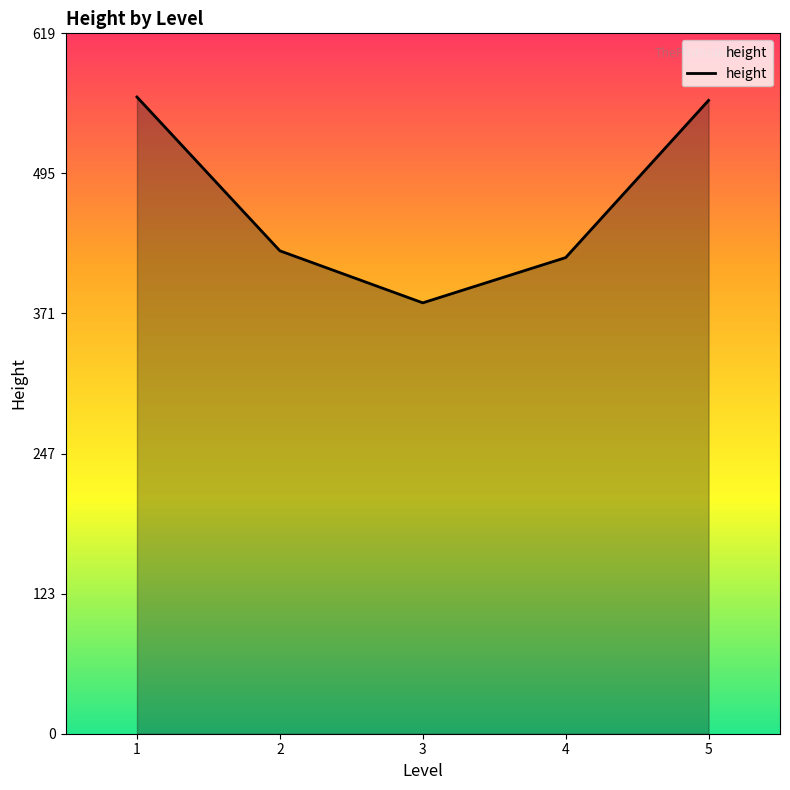

What is the difference between the maximum and minimum values?

182